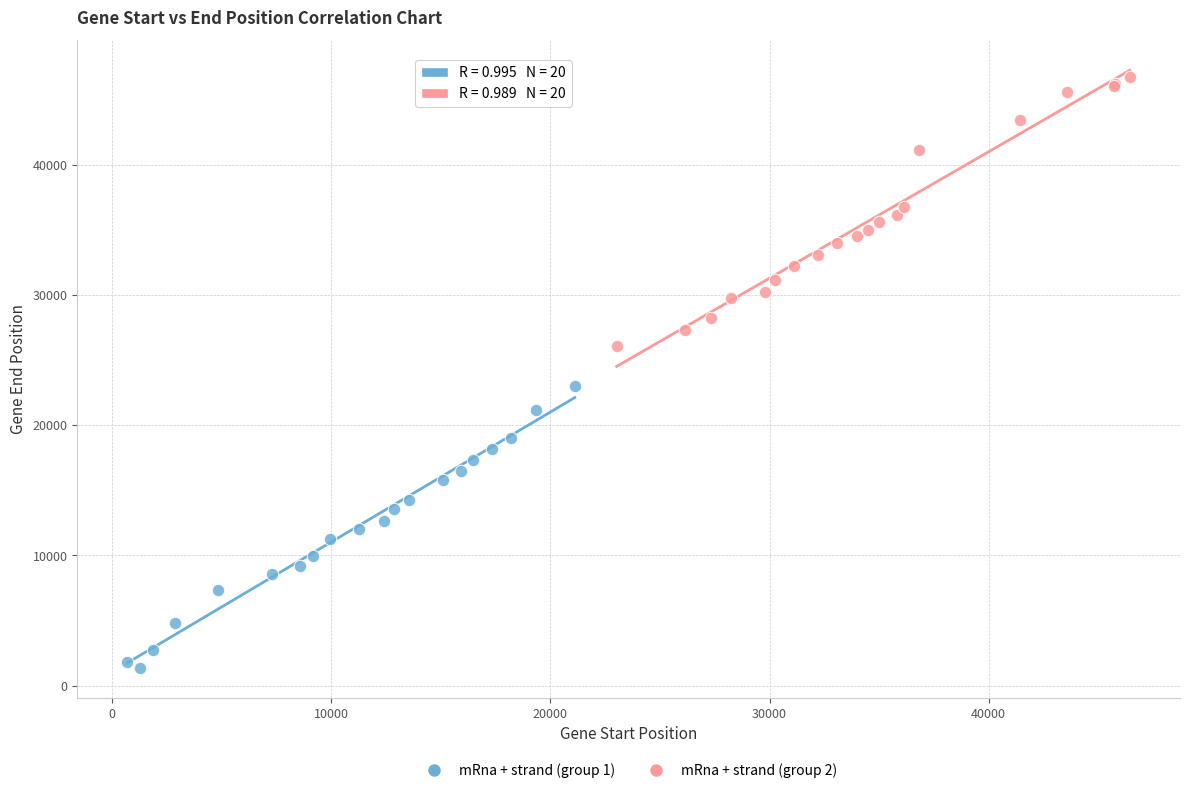

Which series has the largest Y range (max minus min)?

mRna + strand (group 1)